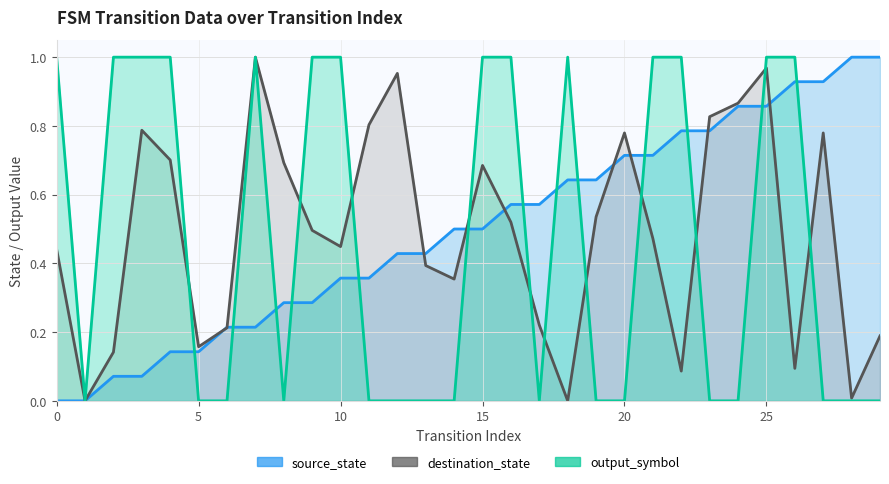

Reading right to left, extract all data points from this chart.

source_state: 1.0	1.0	0.9	0.9	0.9	0.9	0.8	0.8	0.7	0.7	0.6	0.6	0.6	0.6	0.5	0.5	0.4	0.4	0.4	0.4	0.3	0.3	0.2	0.2	0.1	0.1	0.1	0.1	0.0	0.0
destination_state: 0.2	0.0	0.8	0.1	1.0	0.9	0.8	0.1	0.5	0.8	0.5	0.0	0.2	0.5	0.7	0.4	0.4	1.0	0.8	0.4	0.5	0.7	1.0	0.2	0.2	0.7	0.8	0.1	0.0	0.4
output_symbol: 0.0	0.0	0.0	1.0	1.0	0.0	0.0	1.0	1.0	0.0	0.0	1.0	0.0	1.0	1.0	0.0	0.0	0.0	0.0	1.0	1.0	0.0	1.0	0.0	0.0	1.0	1.0	1.0	0.0	1.0